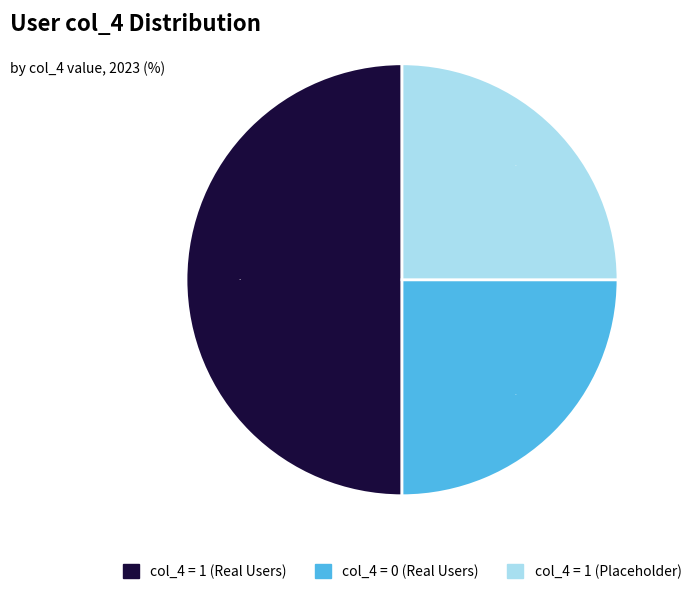

What is the largest slice in the pie chart?

col_4 = 1 (Real Users)